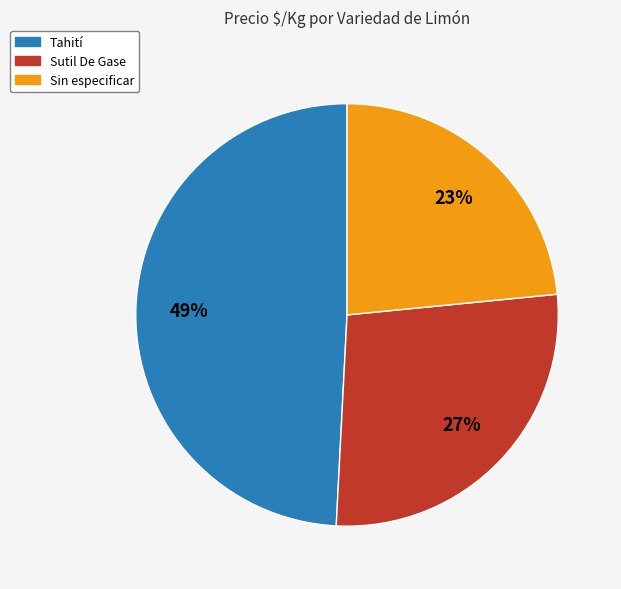

To the nearest percent, what percentage of the pie is Sin especificar?

23%